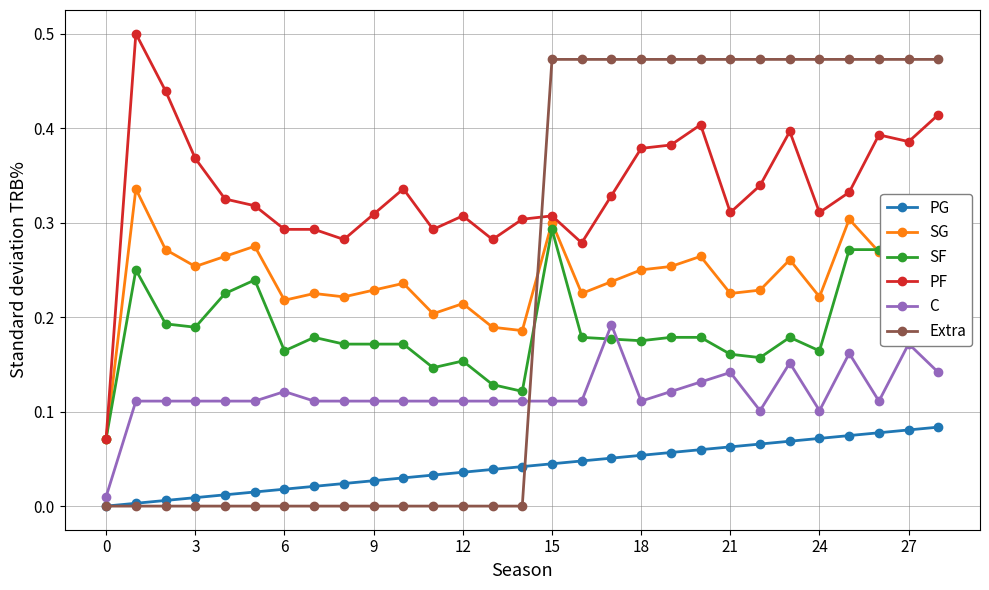

True or false: SG and PG intersect in this chart.

False